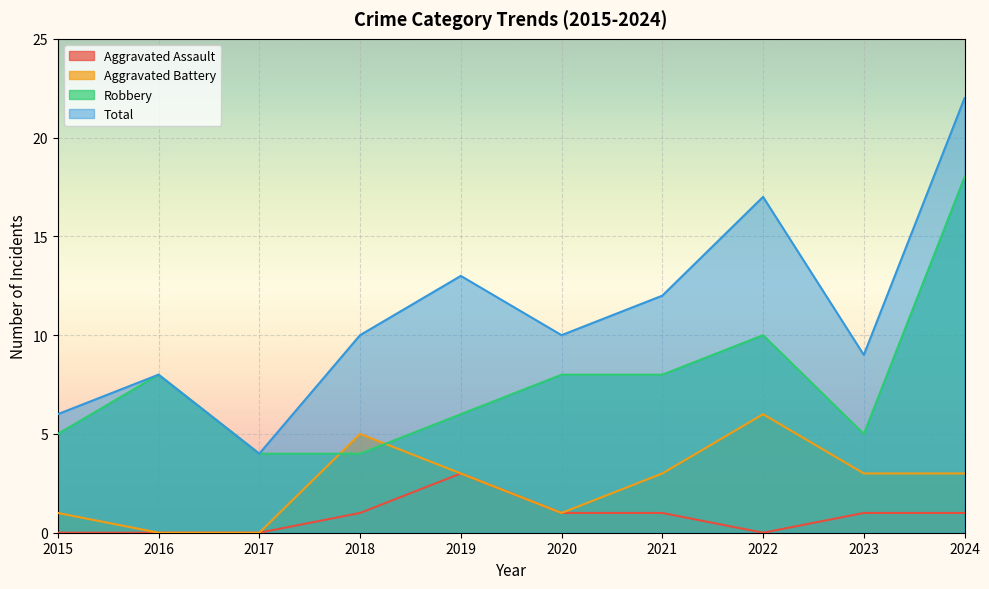

Reading right to left, list all the values displayed in this chart.

Aggravated Assault: 1	1	0	1	1	3	1	0	0	0
Aggravated Battery: 3	3	6	3	1	3	5	0	0	1
Robbery: 18	5	10	8	8	6	4	4	8	5
Total: 22	9	17	12	10	13	10	4	8	6